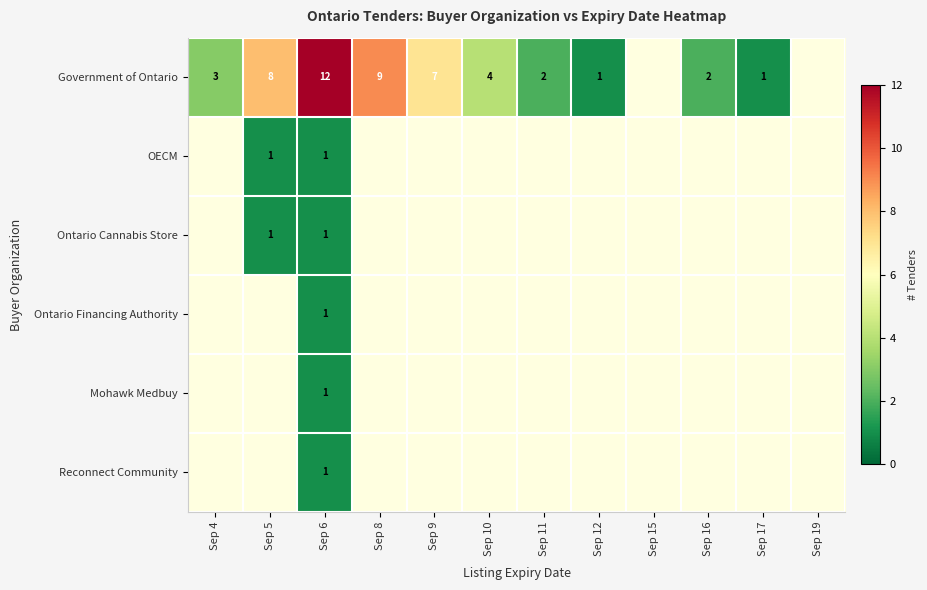

The value of Government of Ontario at Sep 10 is 4. True or false?

True